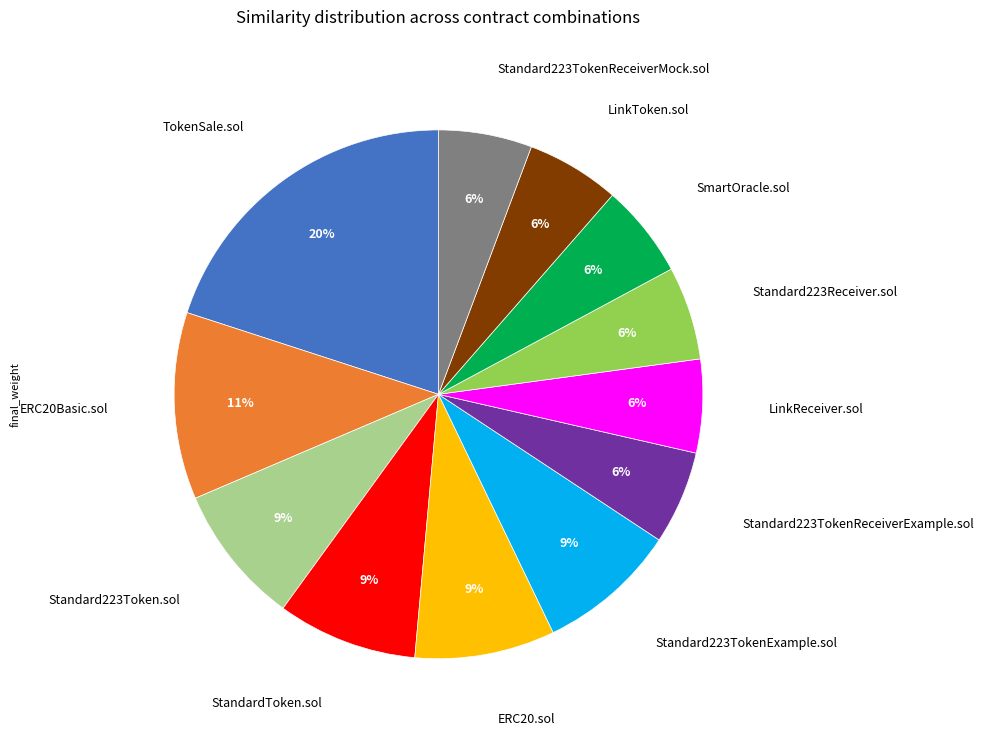

Is there a majority slice in this chart?

No